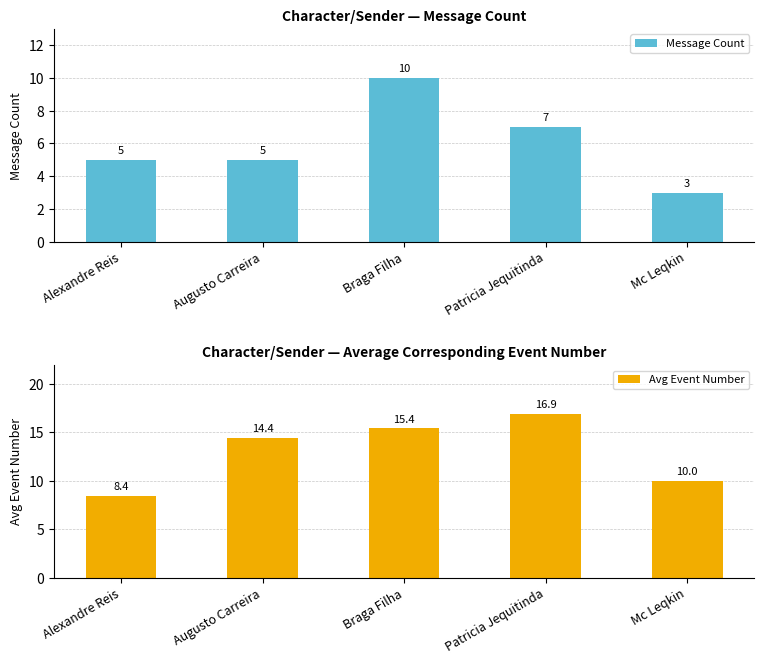

What is the sum of all Message Count values?

30